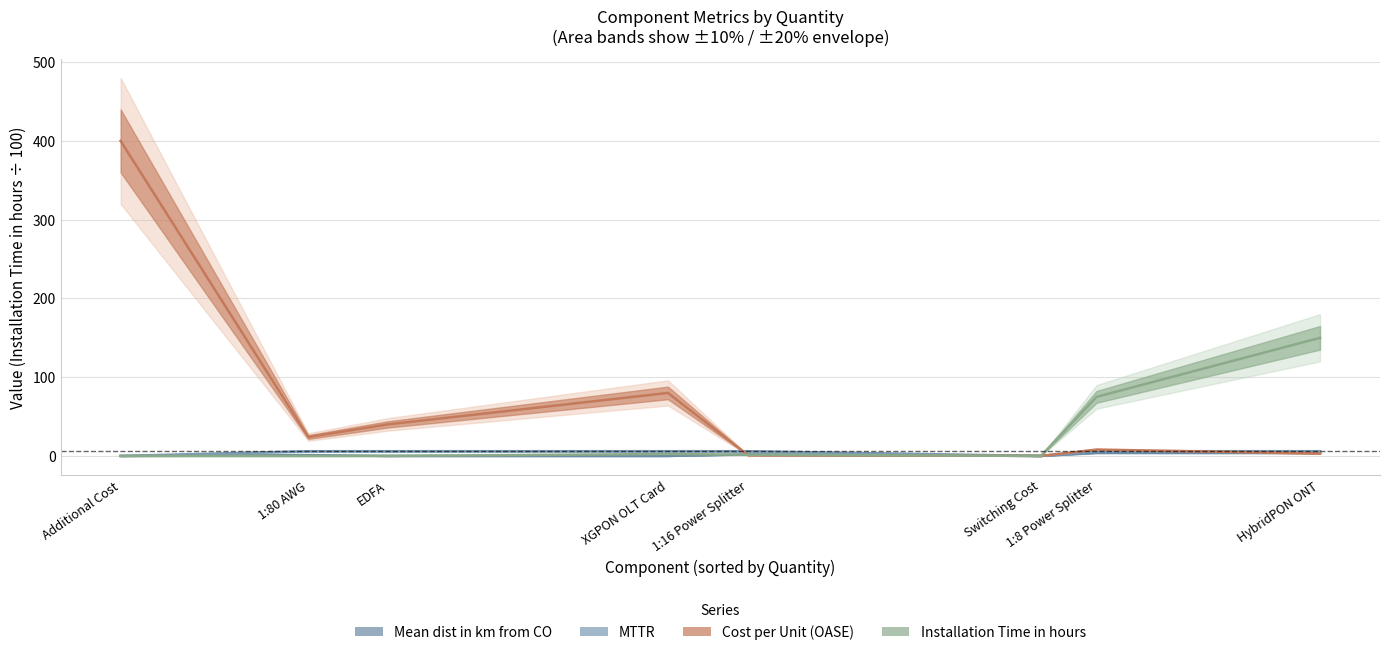

The Cost per Unit (OASE) series shows 80.0 at XGPON OLT Card. True or false?

True